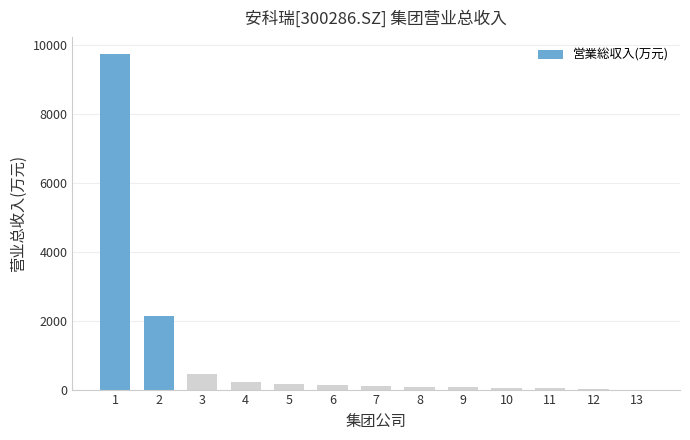

The value at 3 is 787.8. True or false?

False